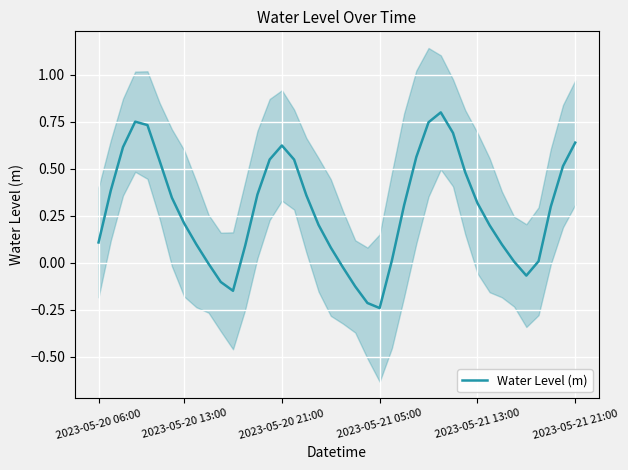

What is the maximum value shown in the chart?

0.8